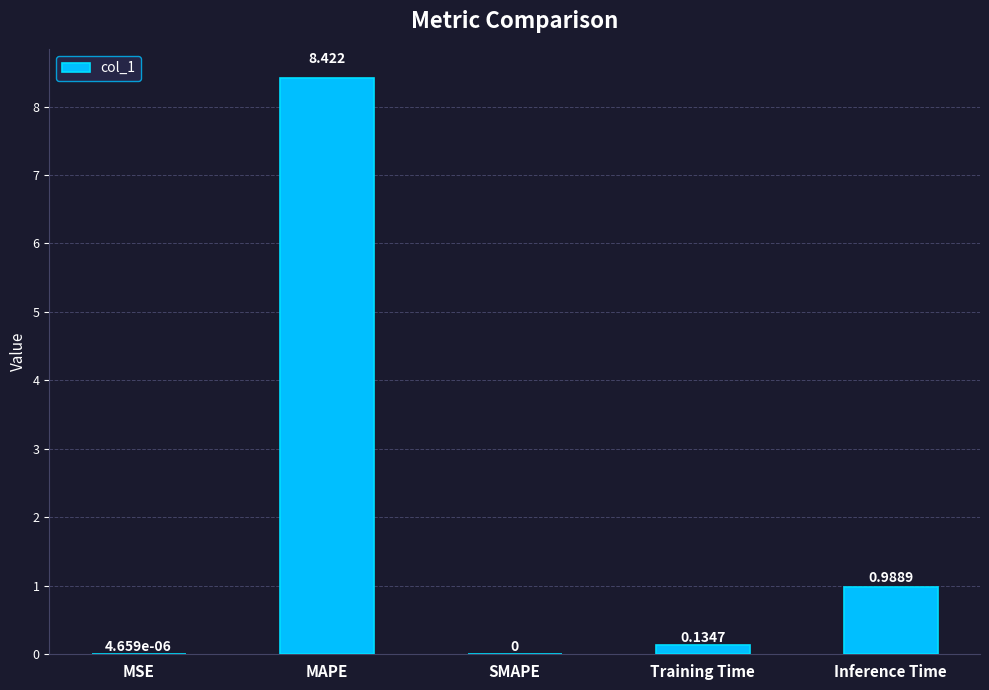

True or false: the data shows 1.6 at Inference Time.

False